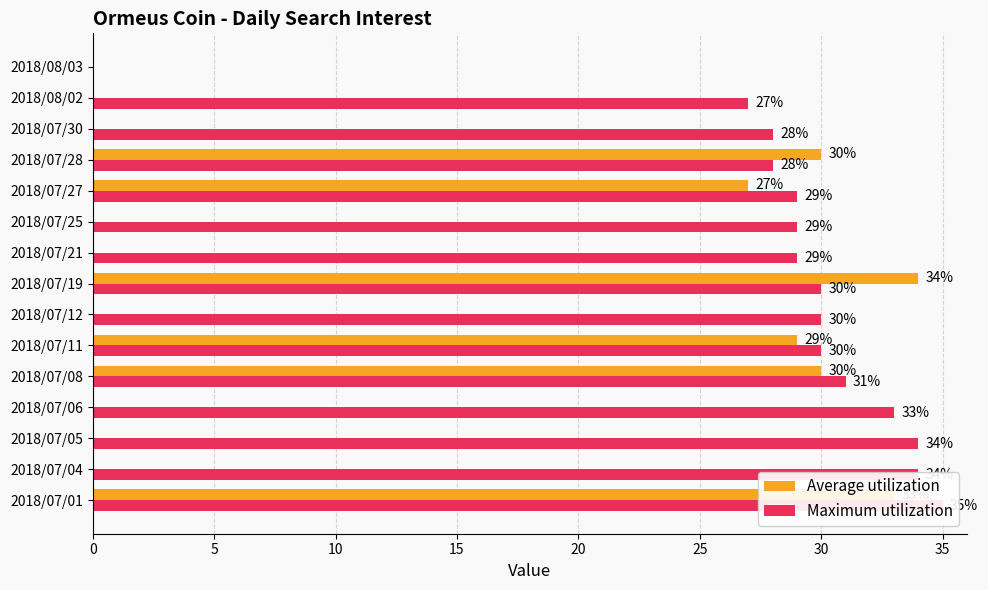

List the series in order of their peak value, highest first.

Maximum utilization, Average utilization